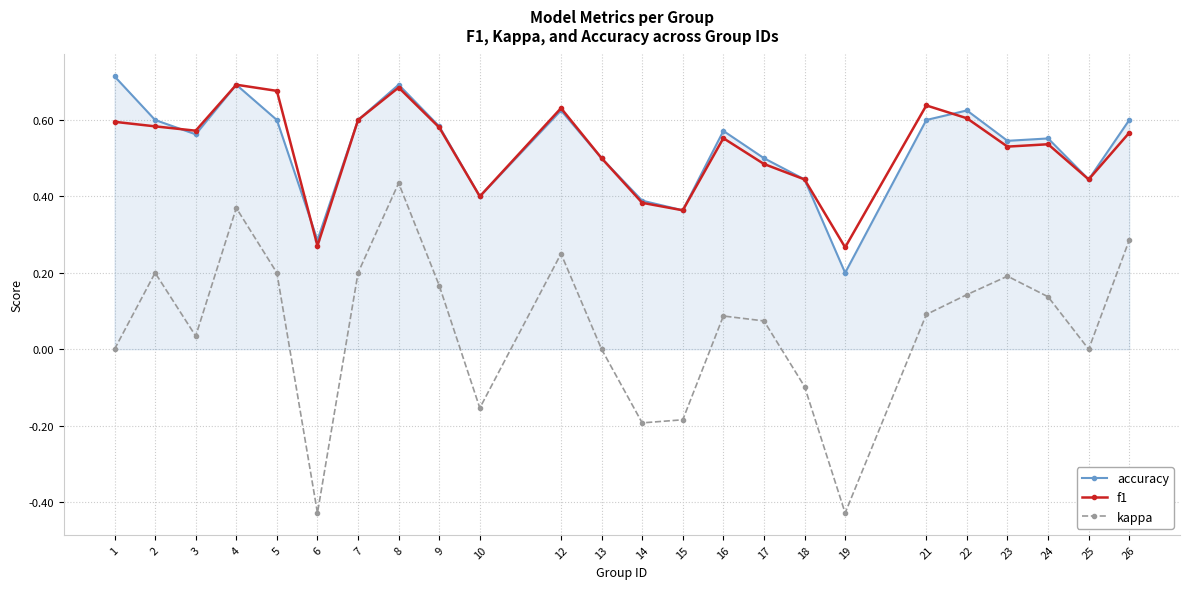

Does the chart have visible grid lines?

Yes